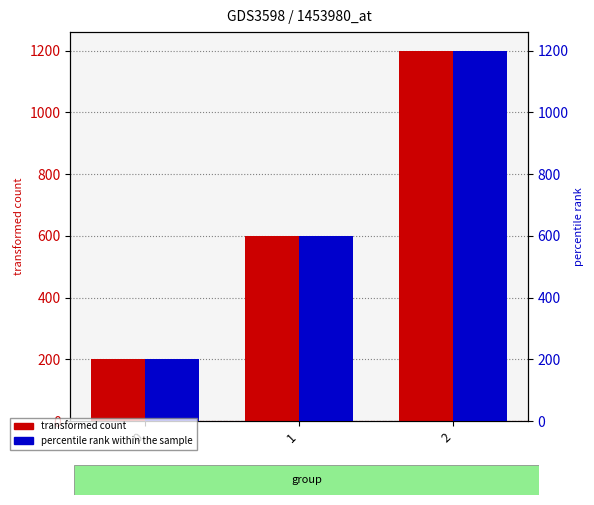

What is the difference between the percentile rank within the sample values at 1 and 2?

600